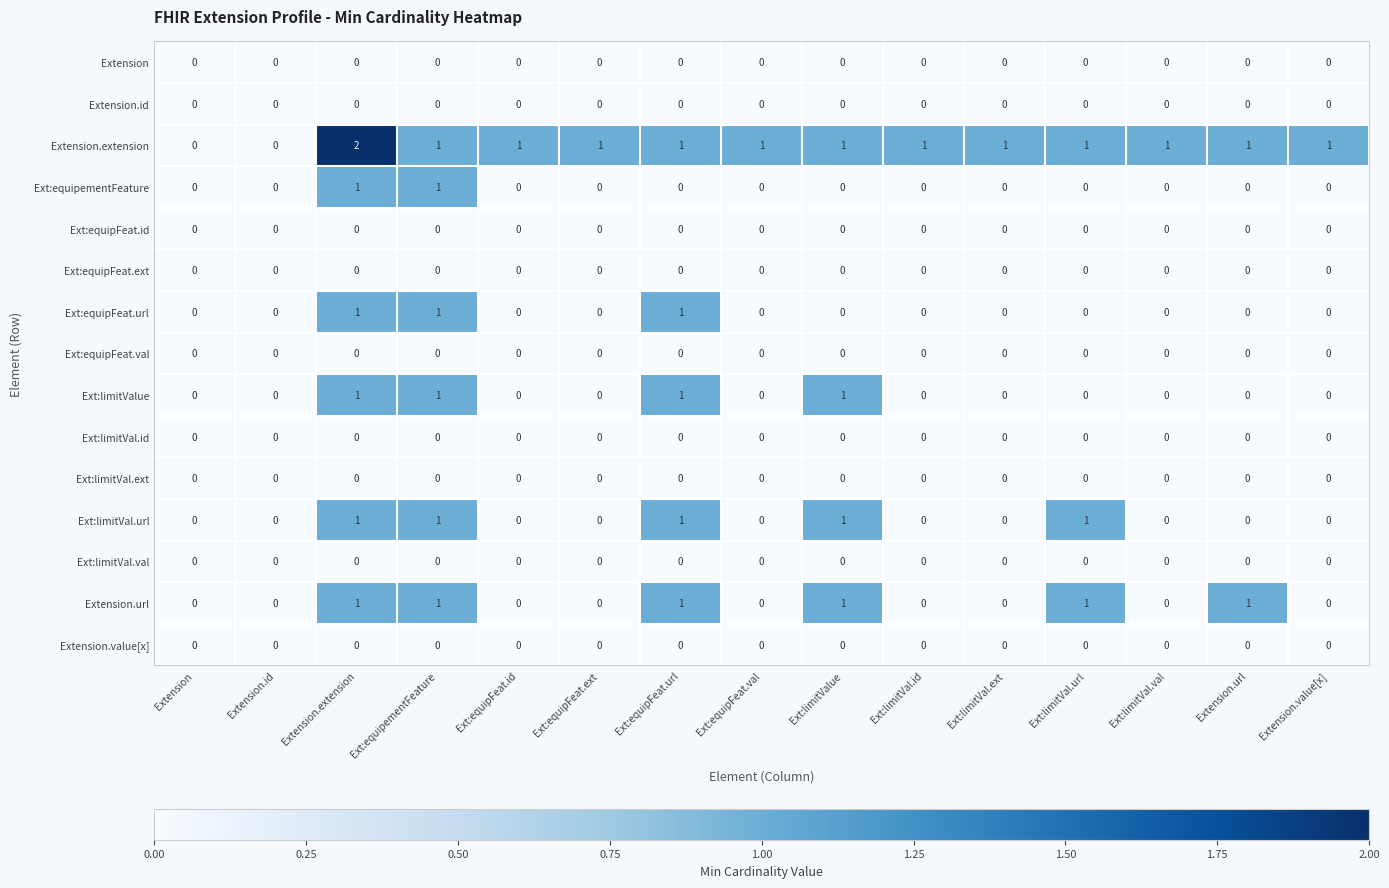

Which series has the widest spread of values?

Extension.extension